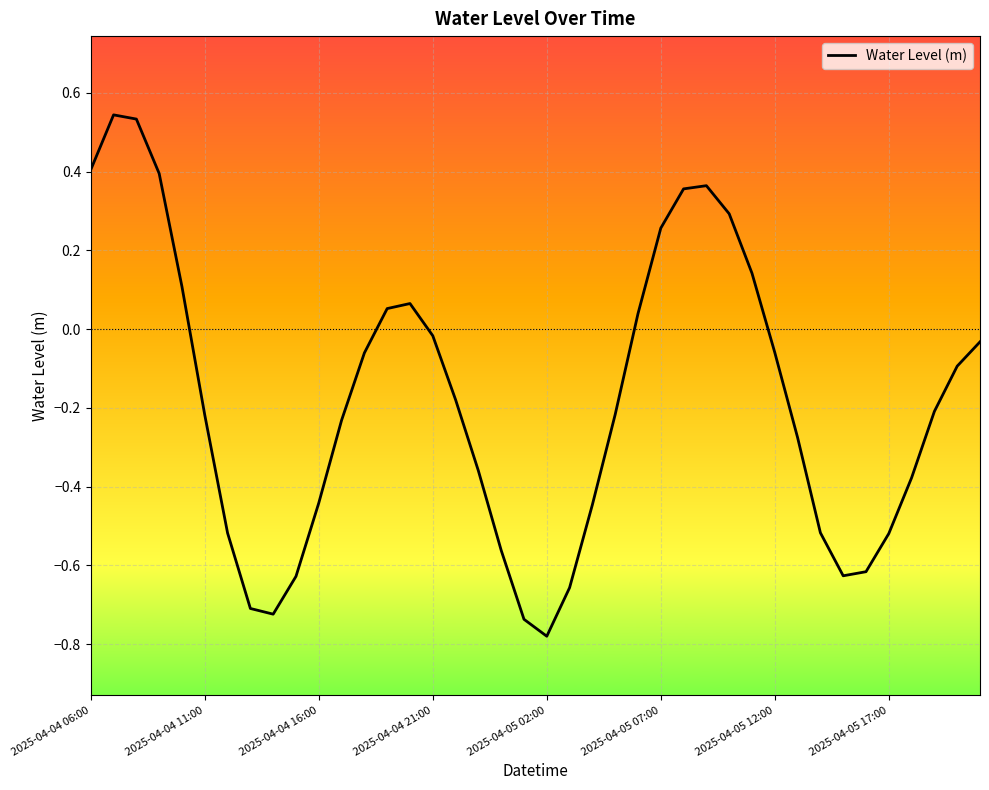

How many interior local peaks (higher than both neighbors) does the data have?

3